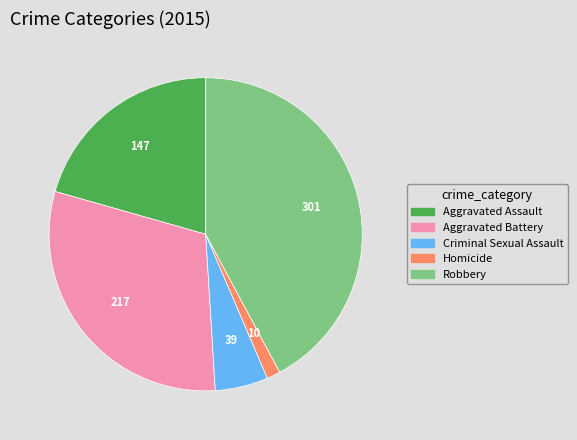

Which has a higher value, Aggravated Battery or Criminal Sexual Assault?

Aggravated Battery